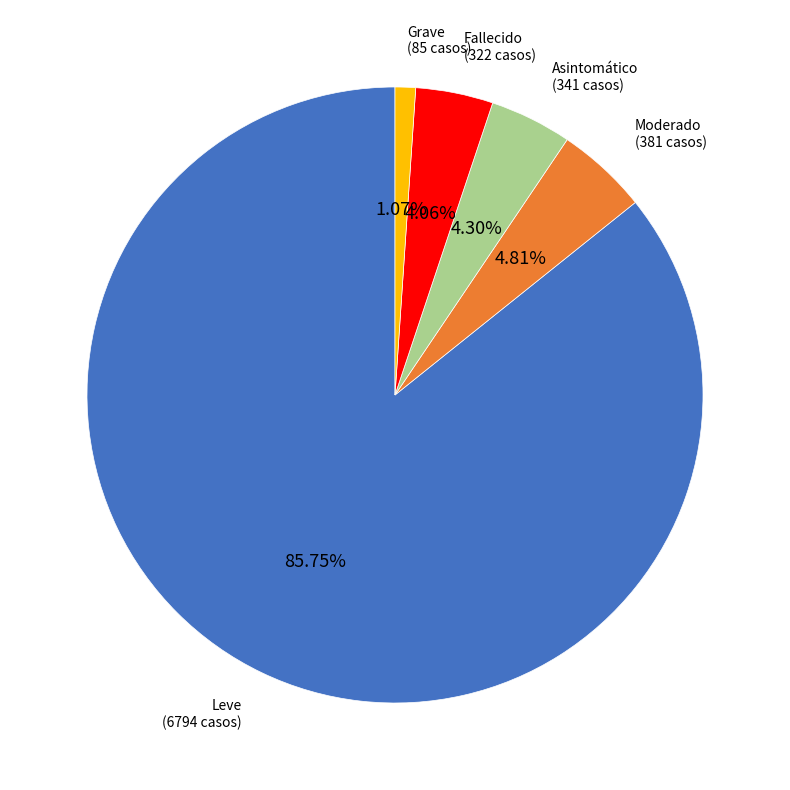

Does any single category account for the majority?

Yes